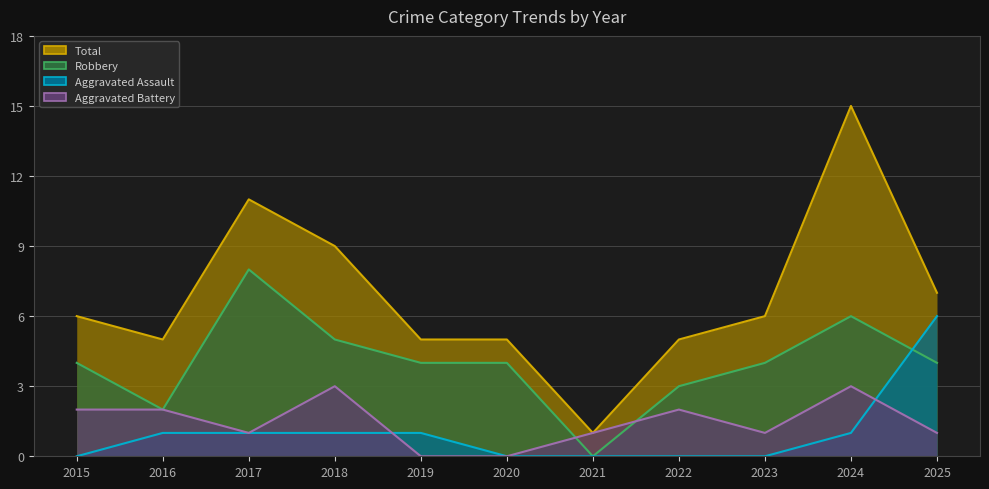

At how many categories does at least one series exceed 12?

1